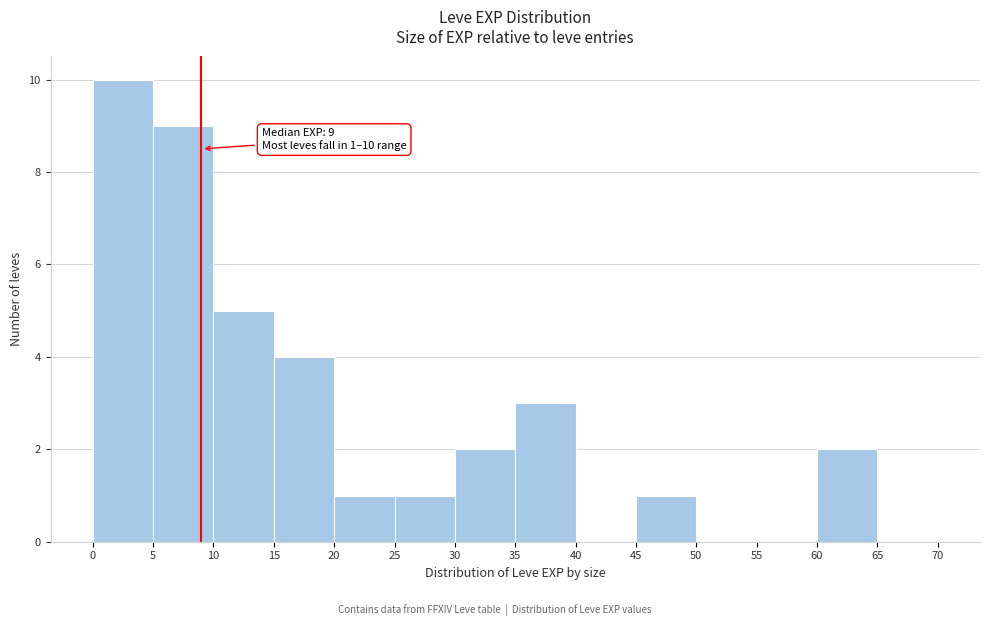

Which range on the x-axis has the tallest bar?

0 to 5